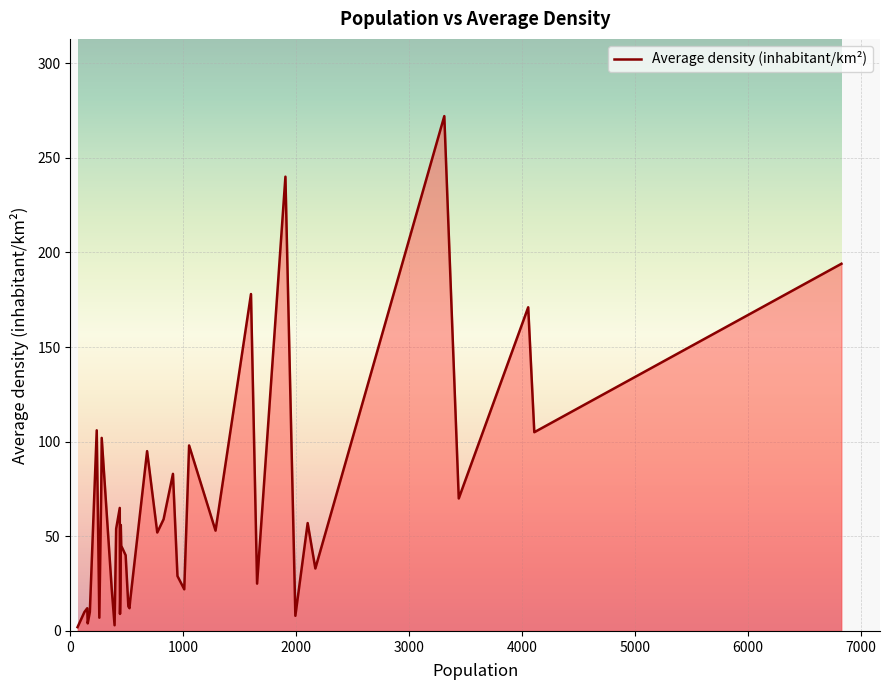

What is the greatest value displayed?

272